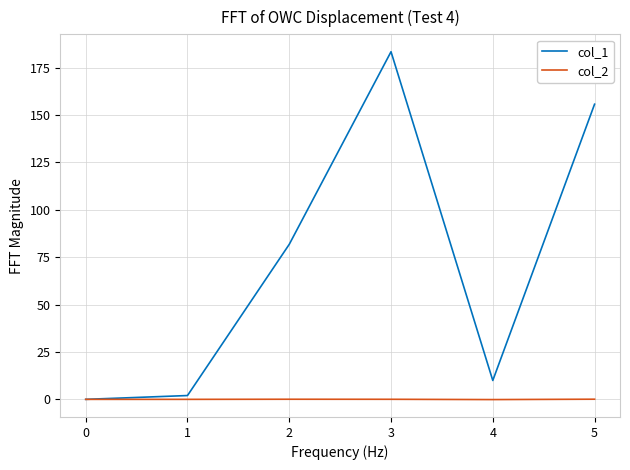

At how many categories does at least one series exceed 170?

1